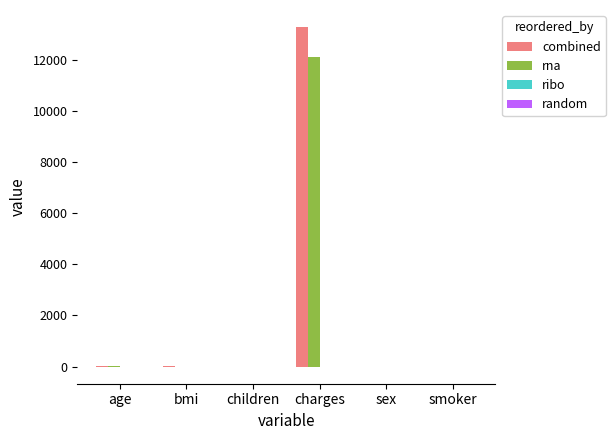

What is the sum of all combined values?

13342.1